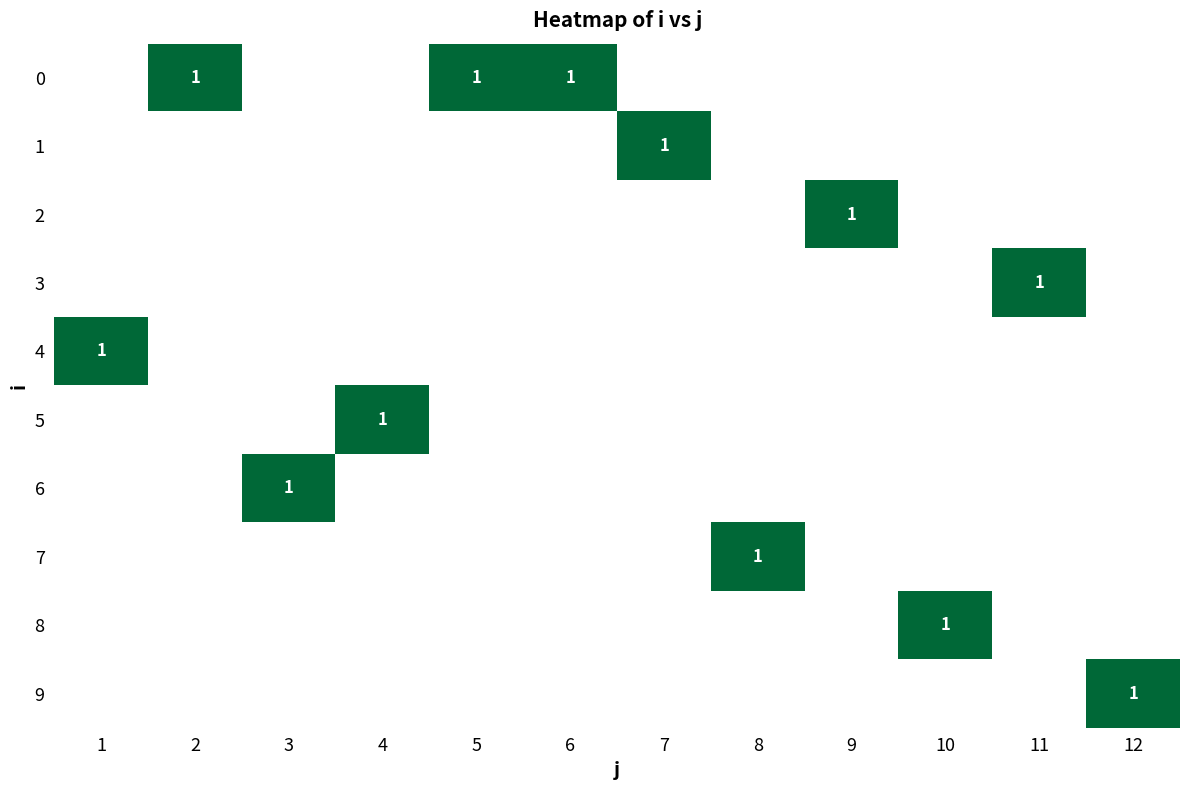

Between 1 and 4, which is larger?

4